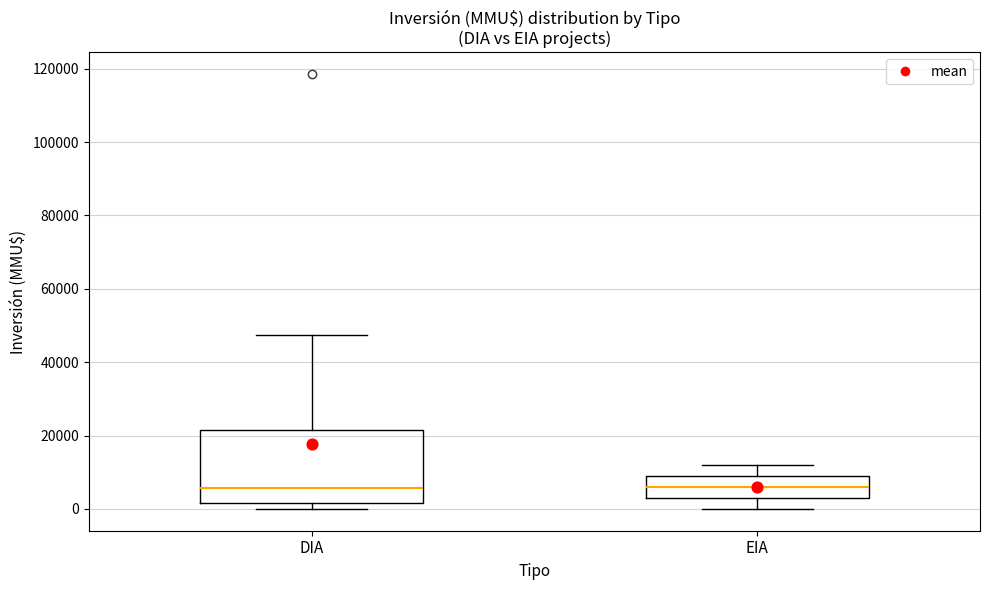

Which box is the tallest, from its lower edge to its upper edge?

DIA